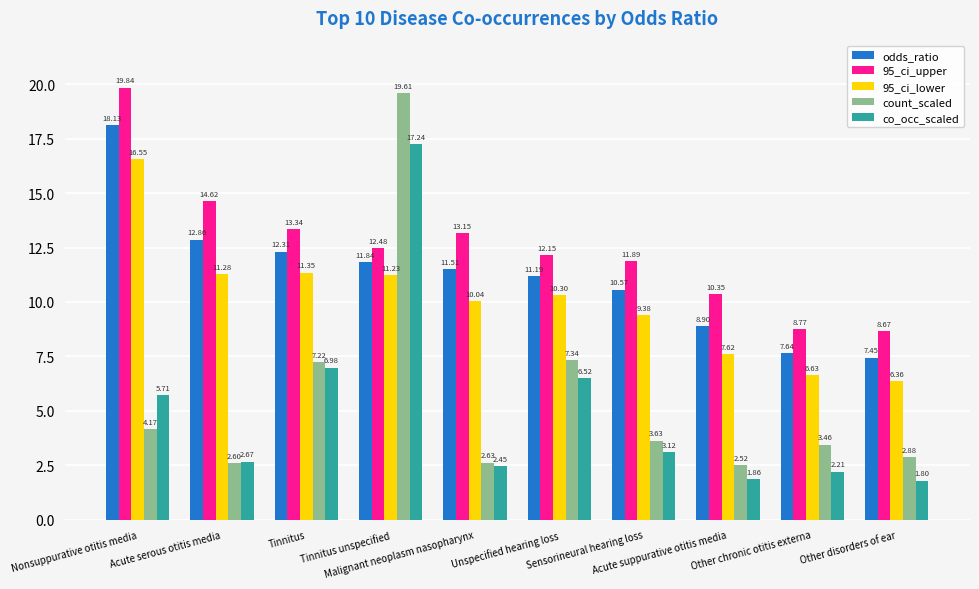

At which label does count_scaled first exceed 3?

Nonsuppurative otitis media